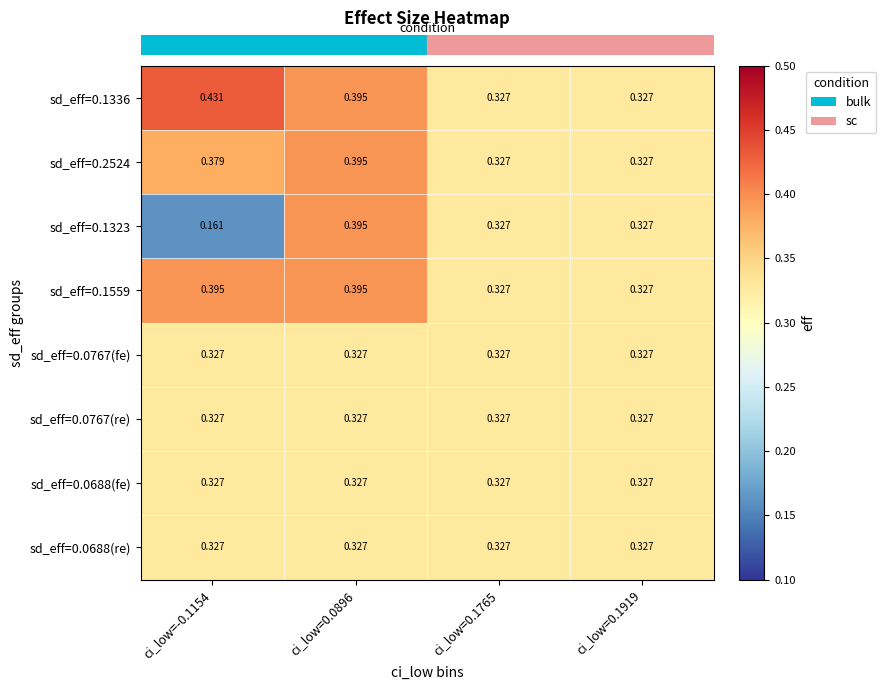

Is the value of sd_eff=0.0767(fe) at ci_low=0.1765 greater than the value of sd_eff=0.2524 at ci_low=-0.1154?

No